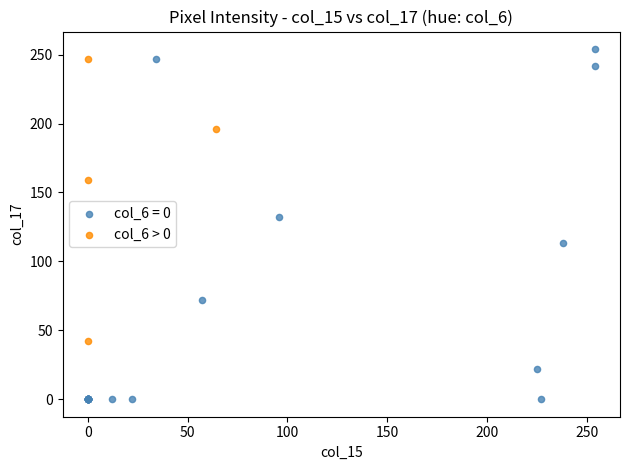

Which series has the largest Y range (max minus min)?

col_6 = 0